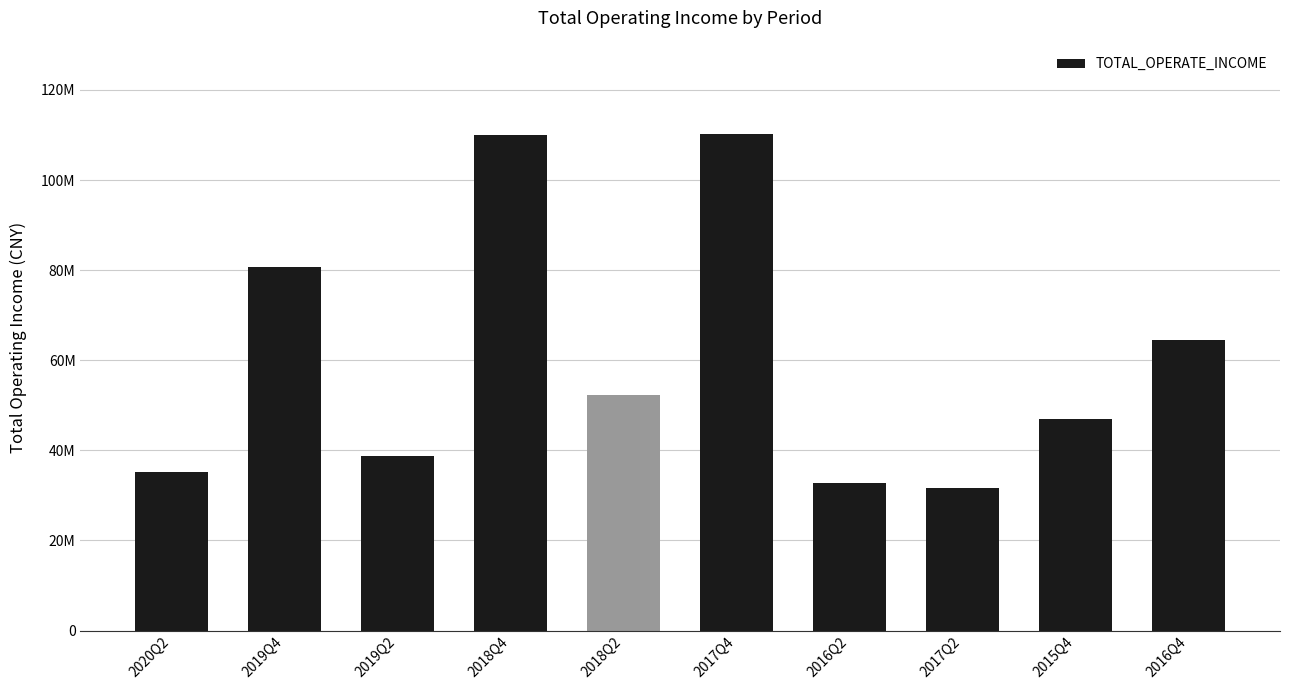

Reading right to left, extract all data points from this chart.

64581403.9	46886294.6	31629278.7	32800899.9	110180049.6	52276896.2	109896279.2	38639447.9	80623469.5	35155640.0